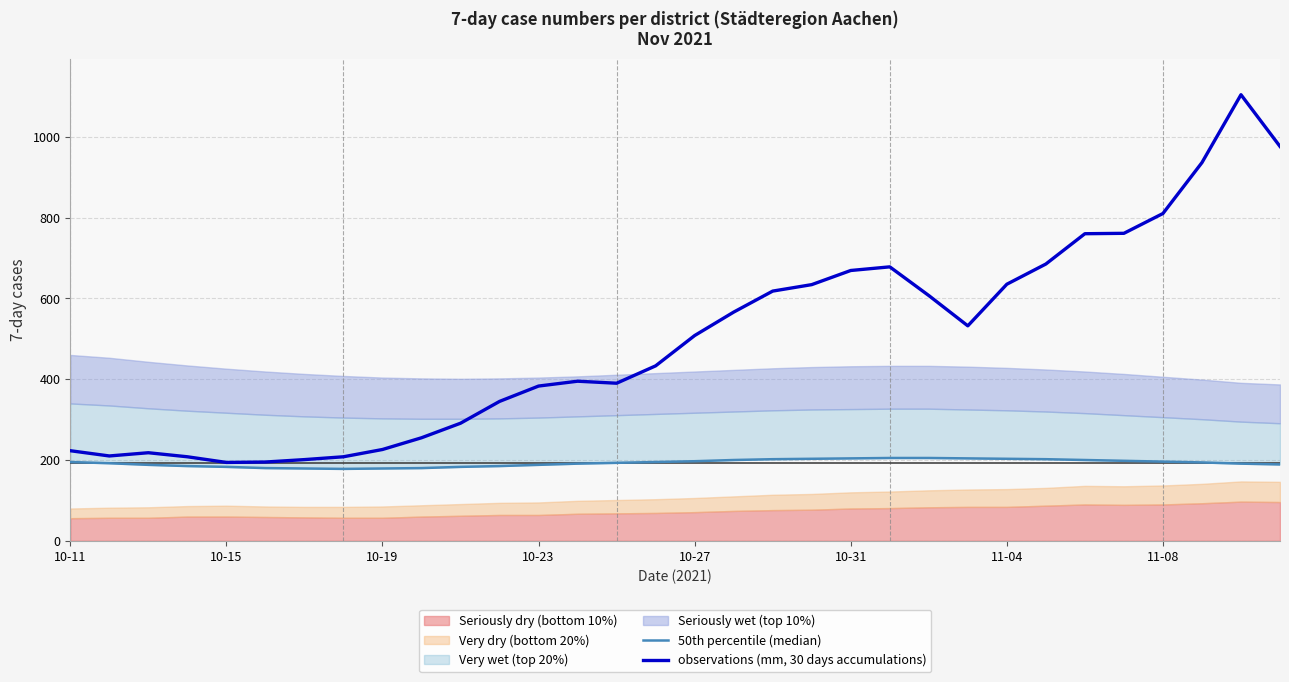

The value of observations (mm, 30 days accumulations) at 11-08 is 810. True or false?

True